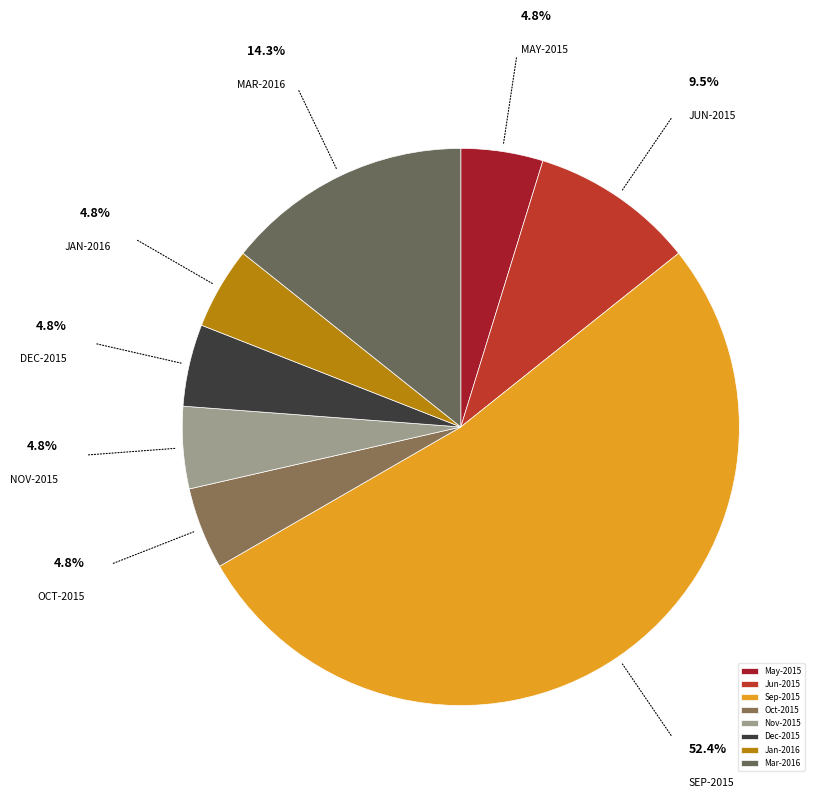

What portion of the pie excludes Oct-2015?

95.2%